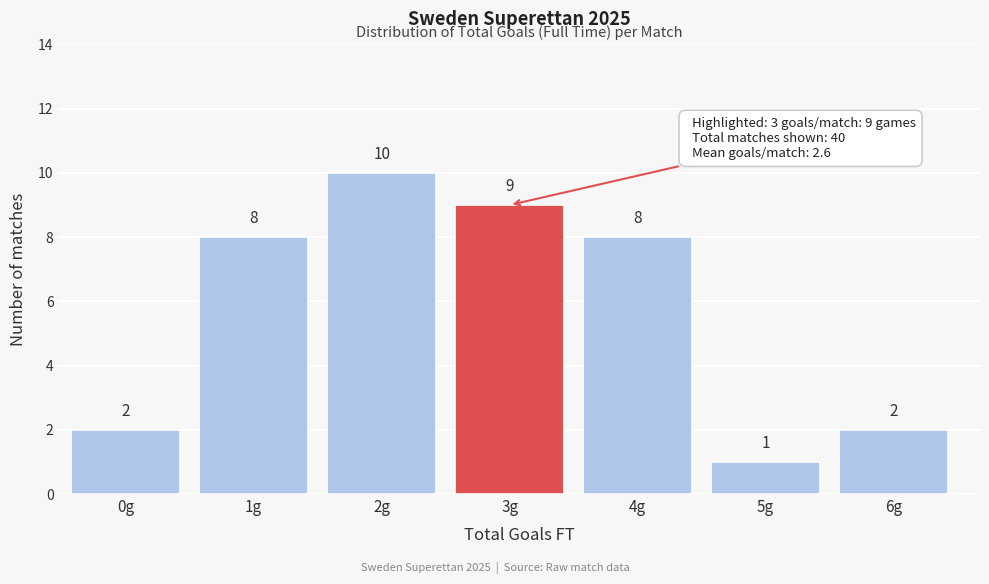

Reading right to left, extract all data points from this chart.

2	1	8	9	10	8	2